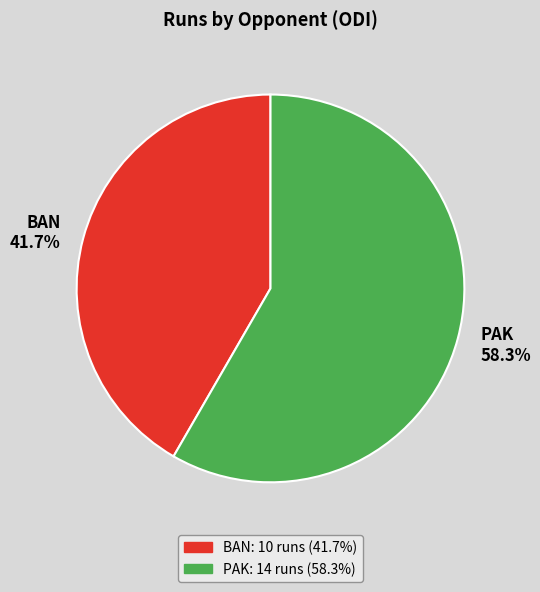

Which category has the smallest portion of the pie?

BAN